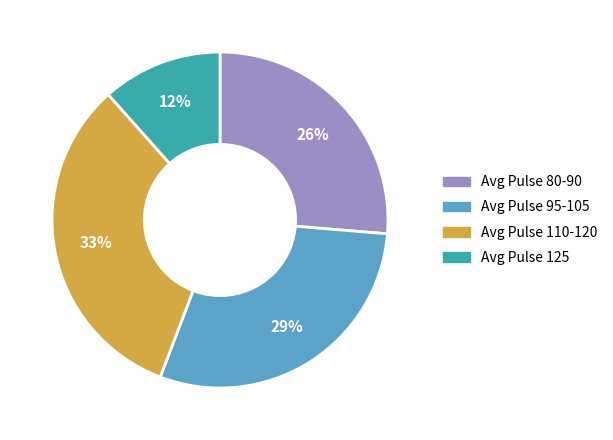

To the nearest percent, what is the average slice percentage?

25%